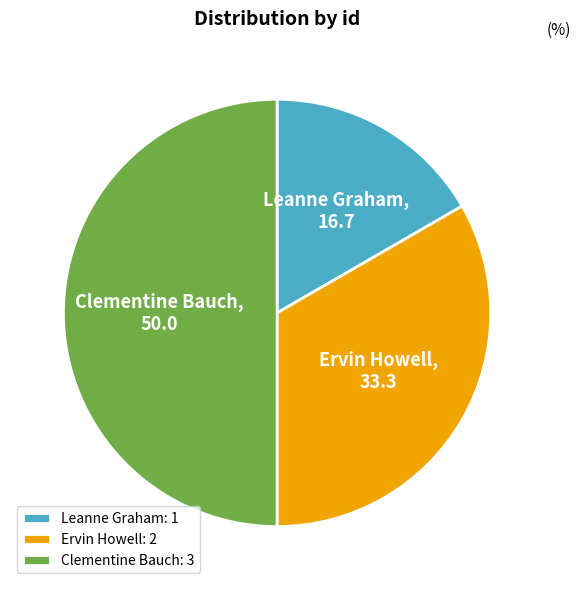

How many segments does this pie chart have?

3